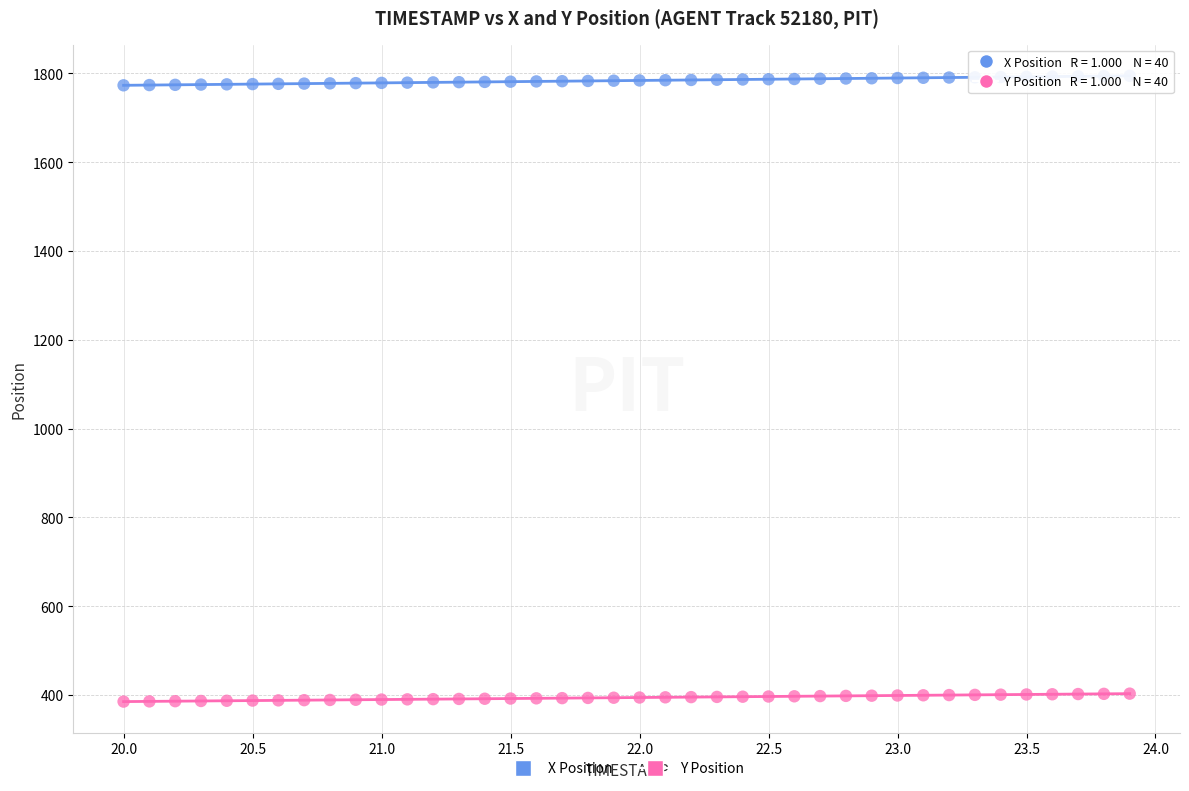

What are all the series names shown in the legend?

X Position, Y Position